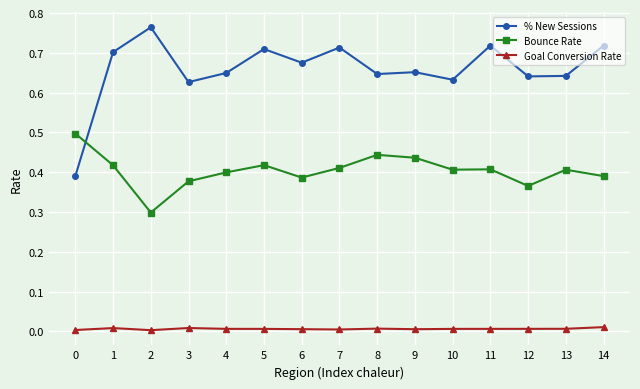

At which category does Bounce Rate reach its first local peak?

5